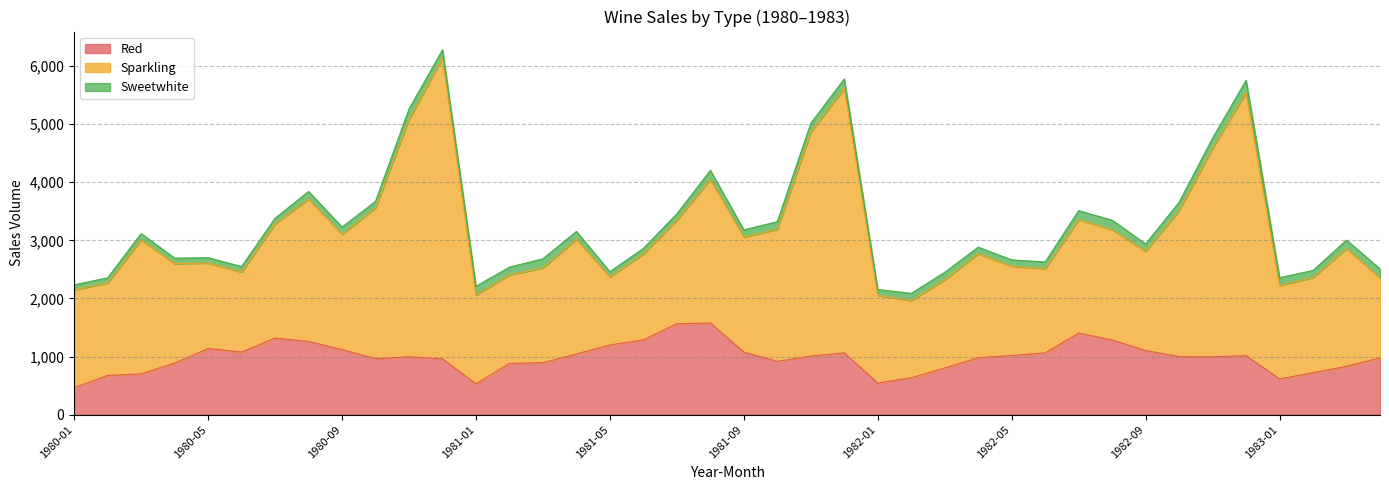

True or false: Red has more than 0 points higher than both neighbors.

True